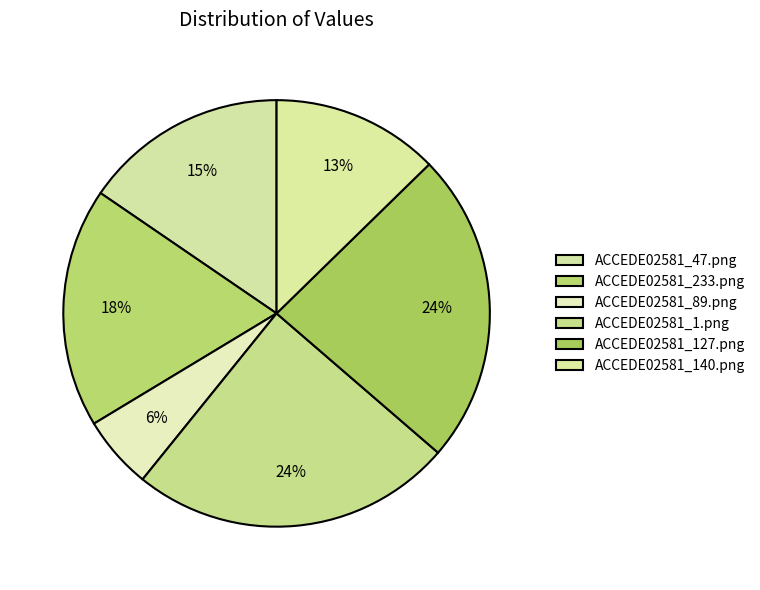

How many slices are in this pie chart?

6